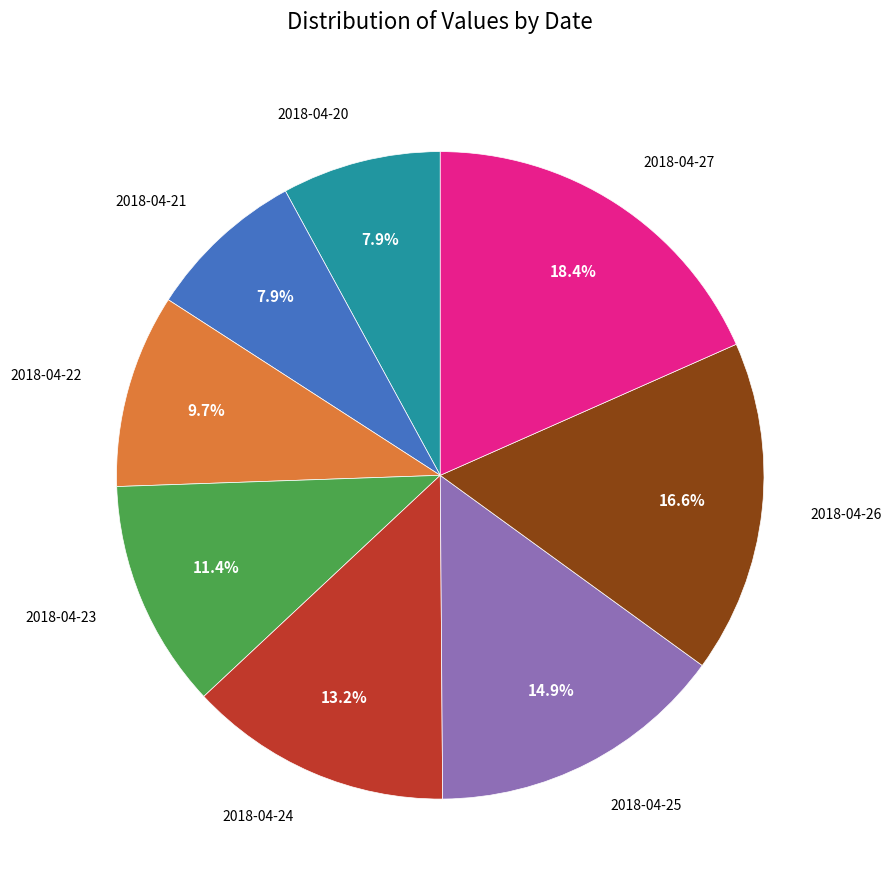

Is there a majority slice in this chart?

No